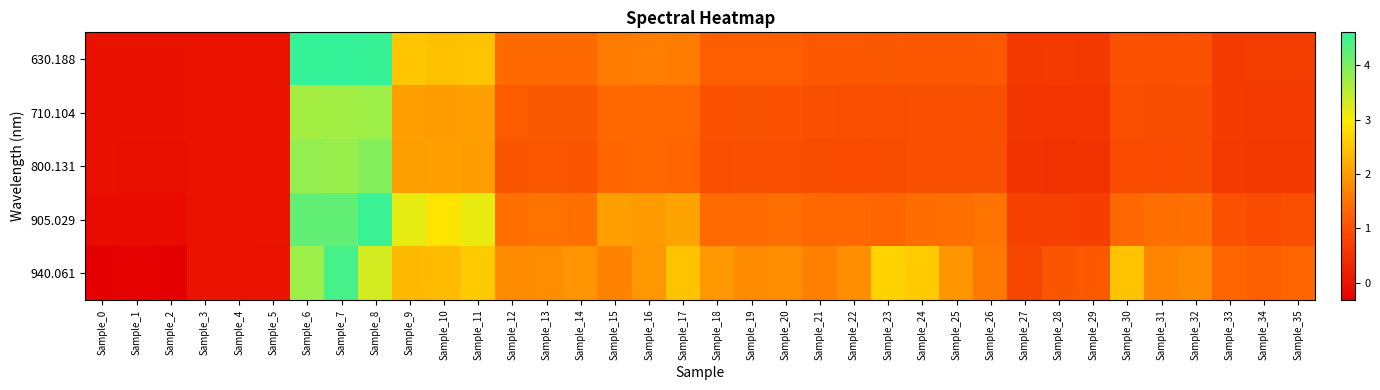

Reading left to right, transcribe all the data shown in this chart.

630.188: Sample_0=-0.0	Sample_1=-0.0	Sample_2=-0.0	Sample_3=0.0	Sample_4=0.0	Sample_5=0.0	Sample_6=4.6	Sample_7=4.6	Sample_8=4.6	Sample_9=2.5	Sample_10=2.4	Sample_11=2.5	Sample_12=1.4	Sample_13=1.4	Sample_14=1.4	Sample_15=1.6	Sample_16=1.6	Sample_17=1.6	Sample_18=1.2	Sample_19=1.2	Sample_20=1.2	Sample_21=1.1	Sample_22=1.1	Sample_23=1.1	Sample_24=1.1	Sample_25=1.1	Sample_26=1.1	Sample_27=0.6	Sample_28=0.6	Sample_29=0.6	Sample_30=1.0	Sample_31=1.0	Sample_32=1.0	Sample_33=0.7	Sample_34=0.7	Sample_35=0.7
710.104: Sample_0=-0.0	Sample_1=-0.0	Sample_2=-0.0	Sample_3=0.0	Sample_4=-0.0	Sample_5=0.0	Sample_6=3.7	Sample_7=3.7	Sample_8=3.7	Sample_9=2.1	Sample_10=2.0	Sample_11=2.0	Sample_12=1.1	Sample_13=1.1	Sample_14=1.1	Sample_15=1.4	Sample_16=1.4	Sample_17=1.3	Sample_18=1.0	Sample_19=1.0	Sample_20=1.0	Sample_21=1.0	Sample_22=1.0	Sample_23=1.0	Sample_24=1.0	Sample_25=1.0	Sample_26=1.0	Sample_27=0.5	Sample_28=0.5	Sample_29=0.5	Sample_30=0.9	Sample_31=0.9	Sample_32=0.9	Sample_33=0.6	Sample_34=0.6	Sample_35=0.6
800.131: Sample_0=-0.0	Sample_1=-0.0	Sample_2=-0.0	Sample_3=0.0	Sample_4=-0.0	Sample_5=0.0	Sample_6=3.8	Sample_7=3.8	Sample_8=3.9	Sample_9=2.0	Sample_10=2.0	Sample_11=2.0	Sample_12=1.1	Sample_13=1.1	Sample_14=1.1	Sample_15=1.3	Sample_16=1.3	Sample_17=1.3	Sample_18=0.9	Sample_19=1.0	Sample_20=0.9	Sample_21=0.9	Sample_22=0.9	Sample_23=0.9	Sample_24=1.0	Sample_25=1.0	Sample_26=1.0	Sample_27=0.5	Sample_28=0.5	Sample_29=0.5	Sample_30=0.9	Sample_31=0.9	Sample_32=0.9	Sample_33=0.6	Sample_34=0.6	Sample_35=0.6
905.029: Sample_0=-0.1	Sample_1=-0.1	Sample_2=-0.1	Sample_3=0.0	Sample_4=-0.0	Sample_5=0.0	Sample_6=4.2	Sample_7=4.2	Sample_8=4.5	Sample_9=3.2	Sample_10=2.9	Sample_11=3.1	Sample_12=1.5	Sample_13=1.5	Sample_14=1.5	Sample_15=2.0	Sample_16=2.0	Sample_17=2.1	Sample_18=1.4	Sample_19=1.4	Sample_20=1.4	Sample_21=1.4	Sample_22=1.4	Sample_23=1.3	Sample_24=1.4	Sample_25=1.4	Sample_26=1.5	Sample_27=0.7	Sample_28=0.7	Sample_29=0.7	Sample_30=1.4	Sample_31=1.4	Sample_32=1.5	Sample_33=1.0	Sample_34=0.9	Sample_35=1.0
940.061: Sample_0=-0.3	Sample_1=-0.3	Sample_2=-0.3	Sample_3=0.0	Sample_4=0.0	Sample_5=-0.0	Sample_6=3.8	Sample_7=4.4	Sample_8=3.3	Sample_9=2.4	Sample_10=2.4	Sample_11=2.6	Sample_12=1.8	Sample_13=1.8	Sample_14=1.9	Sample_15=1.7	Sample_16=1.9	Sample_17=2.5	Sample_18=1.9	Sample_19=1.8	Sample_20=1.8	Sample_21=1.7	Sample_22=1.8	Sample_23=2.7	Sample_24=2.6	Sample_25=1.9	Sample_26=1.6	Sample_27=0.8	Sample_28=1.1	Sample_29=1.1	Sample_30=2.5	Sample_31=1.7	Sample_32=1.8	Sample_33=1.3	Sample_34=1.2	Sample_35=1.3